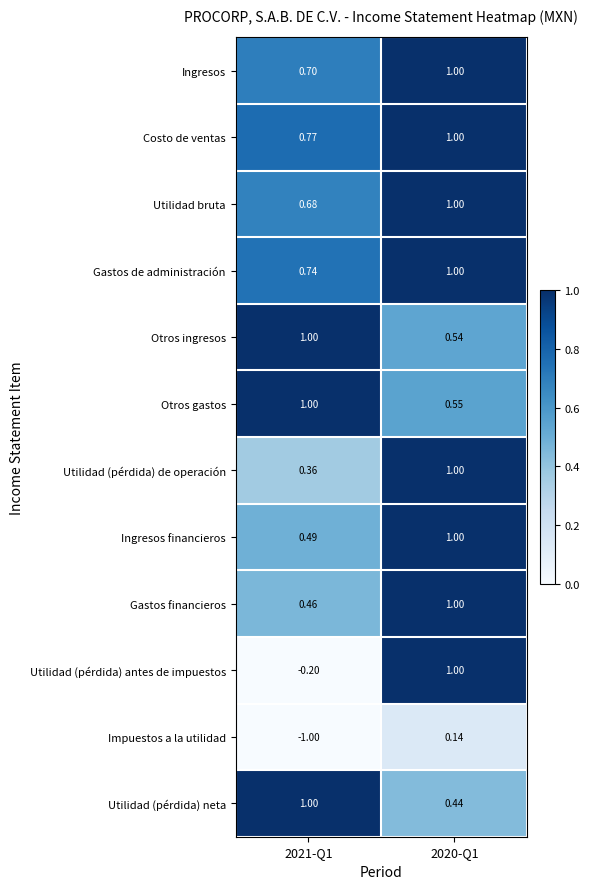

Which series has the largest range (max minus min)?

Utilidad (pérdida) antes de impuestos